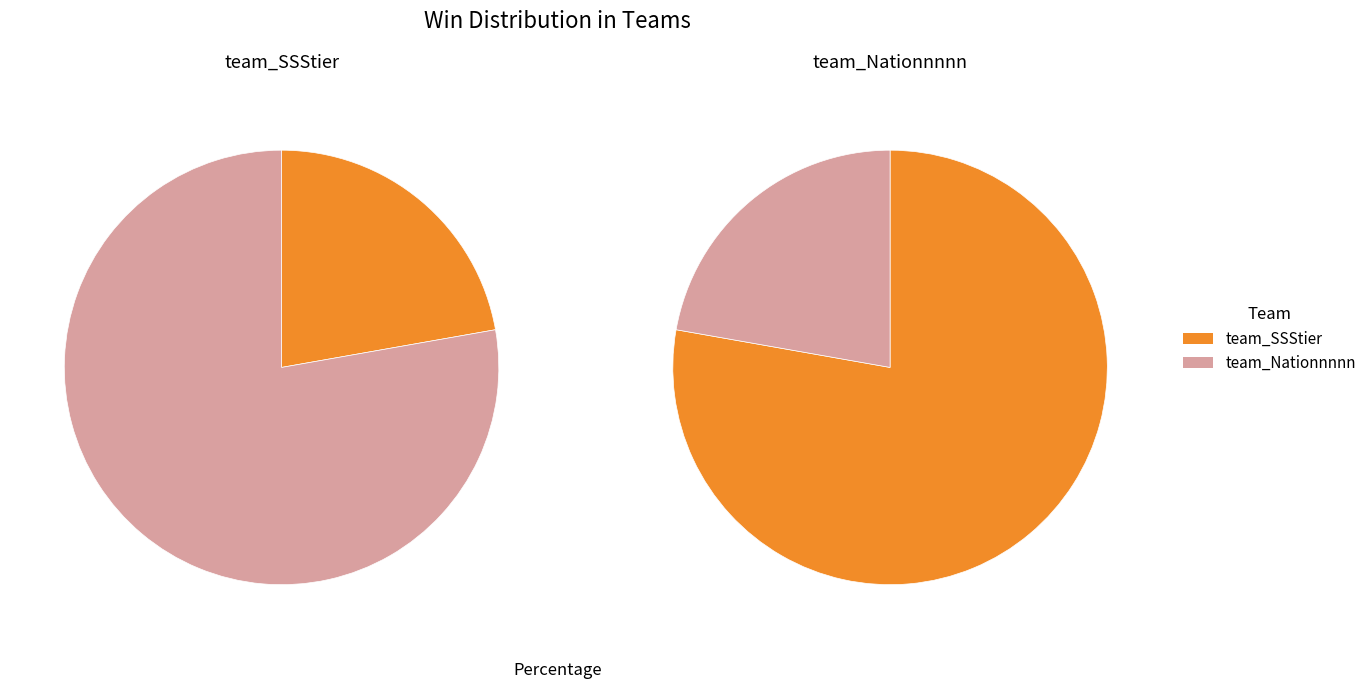

Between team_SSStier and team_Nationnnnn, which is larger?

team_Nationnnnn